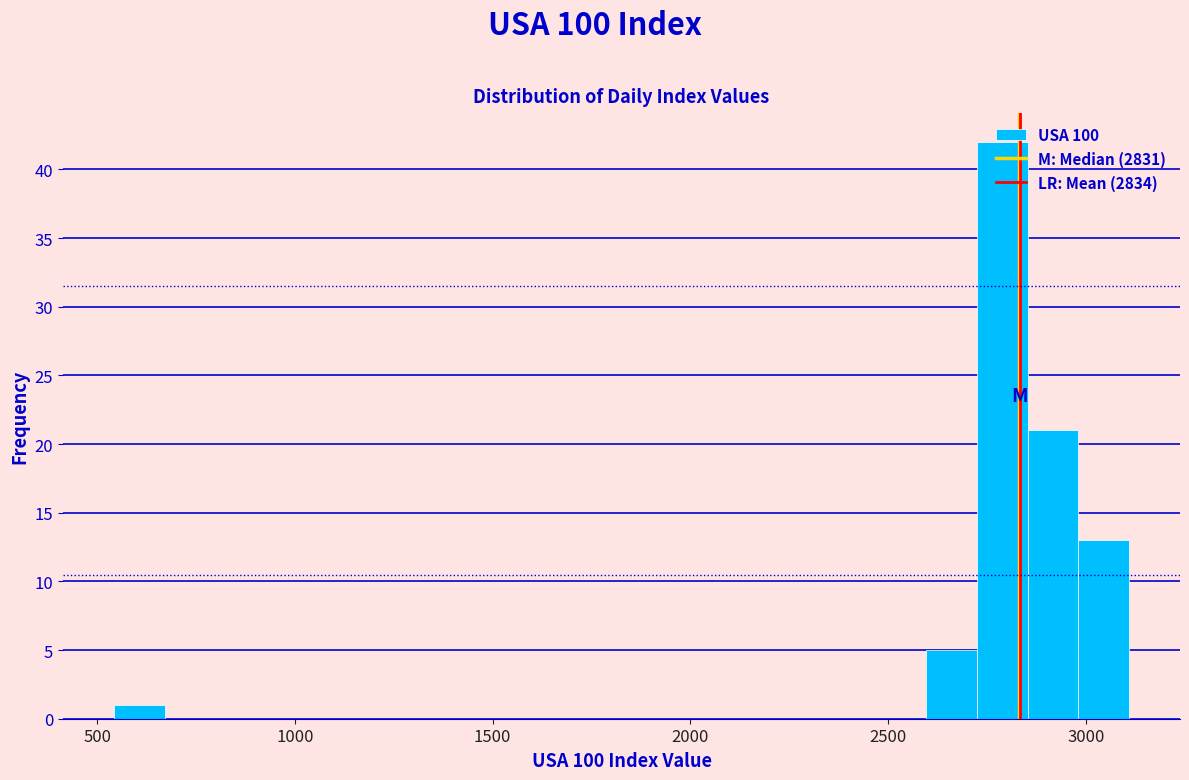

Around what value on the x-axis is the tallest bar? Give the approximate position of its centre, as read against the axis.

2800